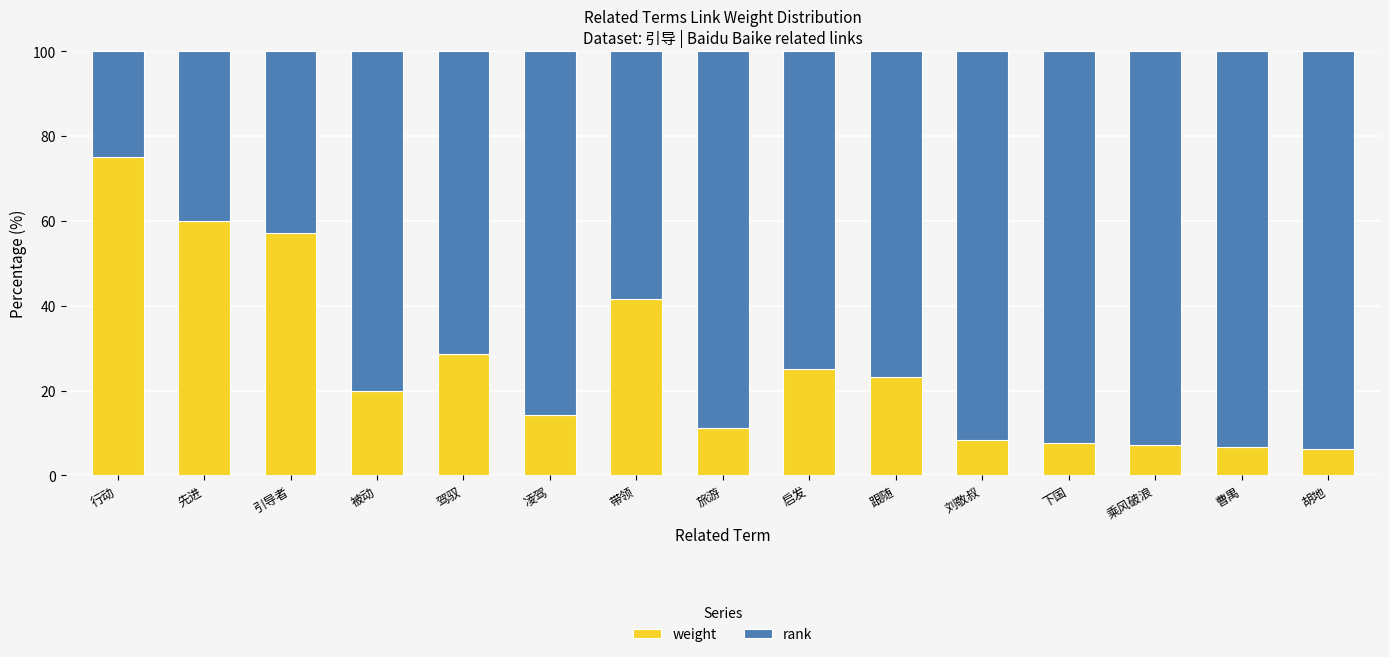

How many bars are there in total?

15